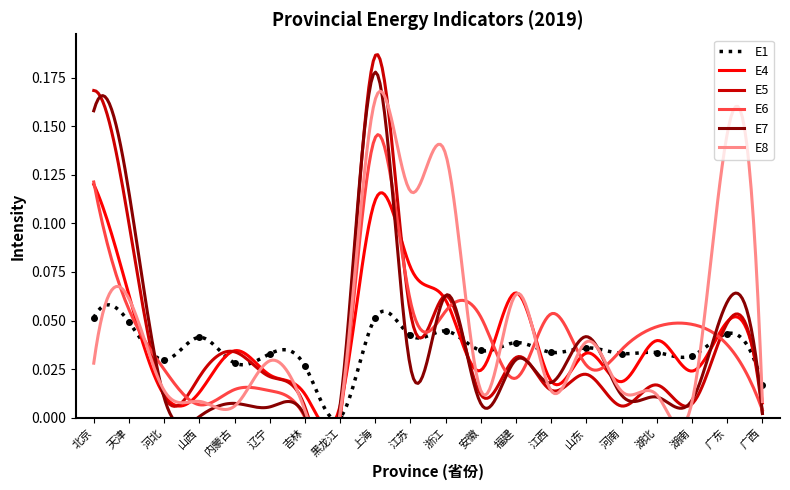

Which category has the highest value in the E5 series?

上海